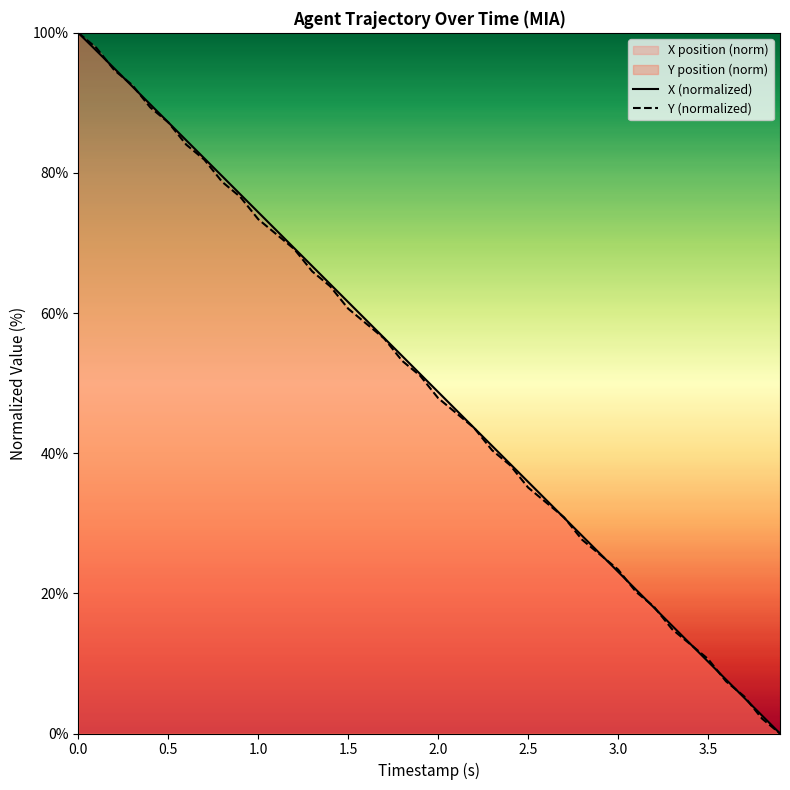

What is the total value across all series at 3.5?

20.9